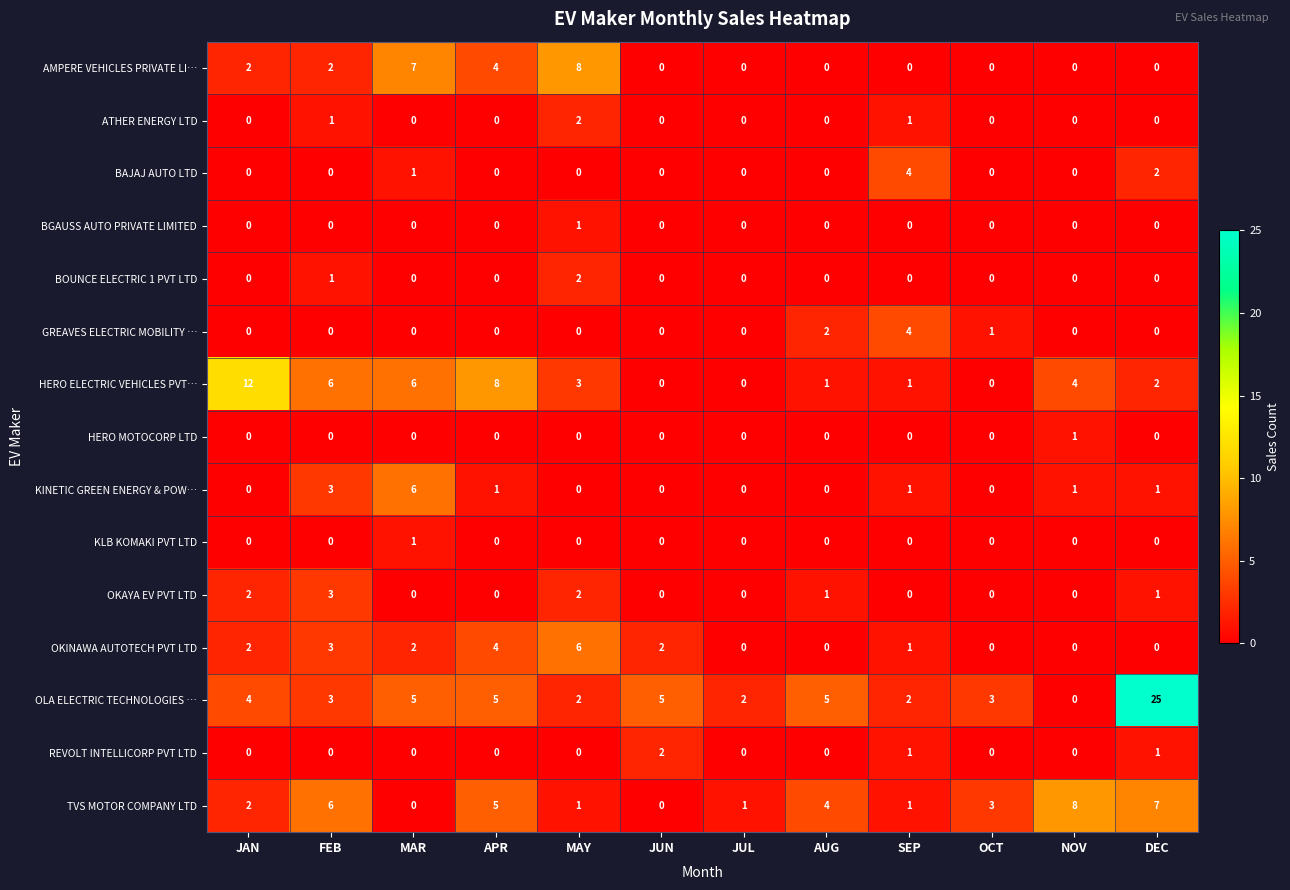

Which series has the largest total across all categories?

OLA ELECTRIC TECHNOLOGIES …